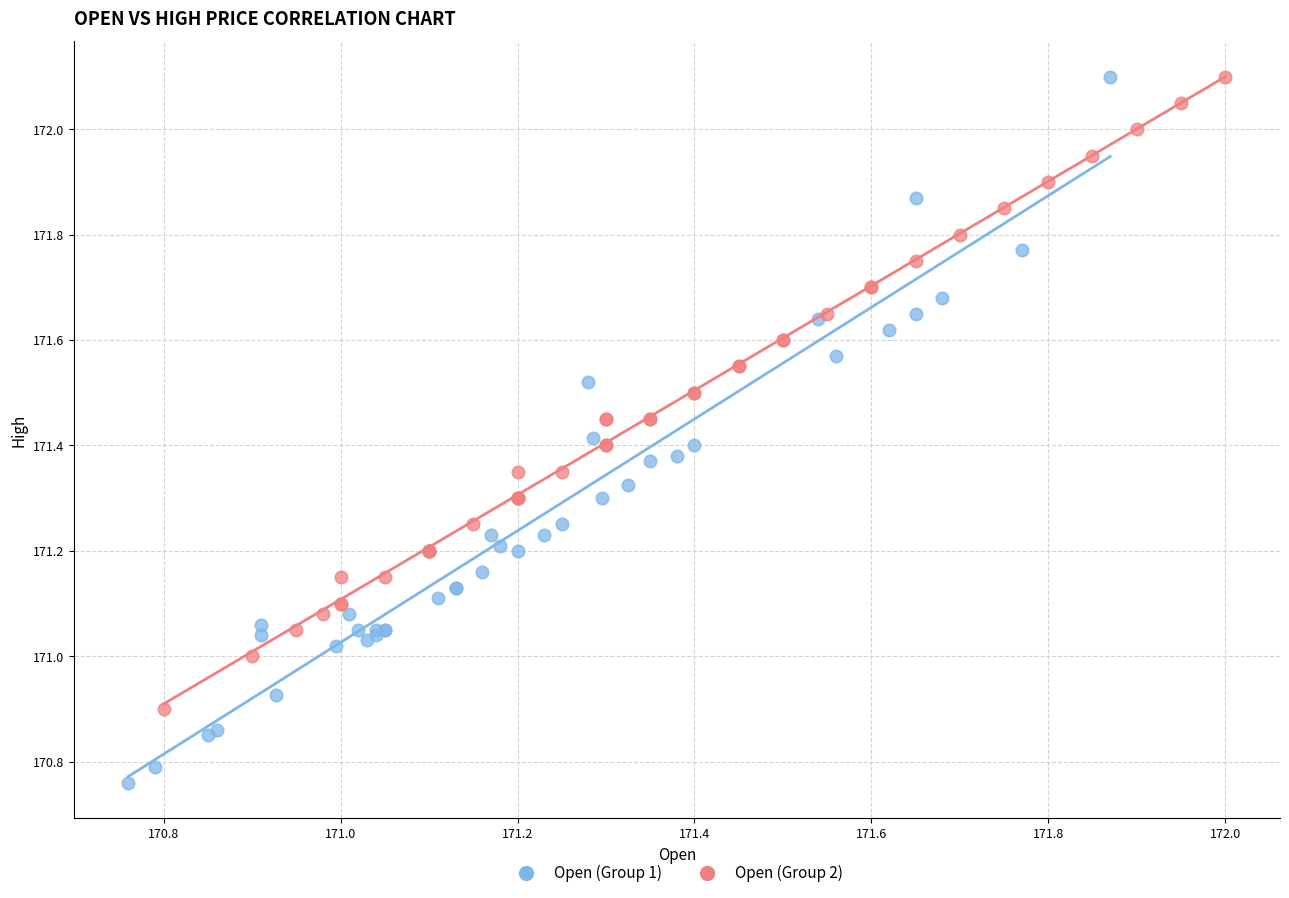

Which series reaches the minimum Y coordinate?

Open (Group 1)